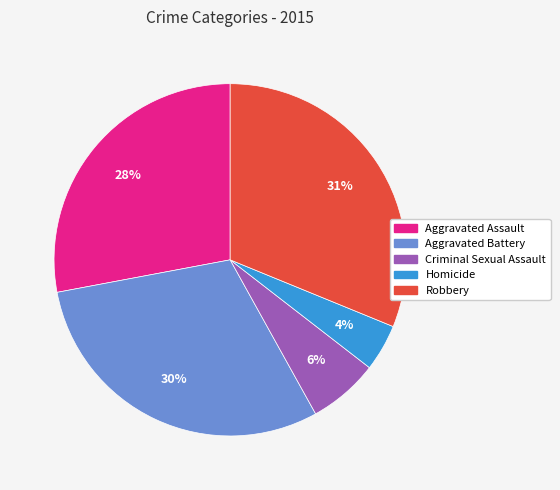

Approximately how many times larger is the value at Criminal Sexual Assault compared to Homicide?

1.5